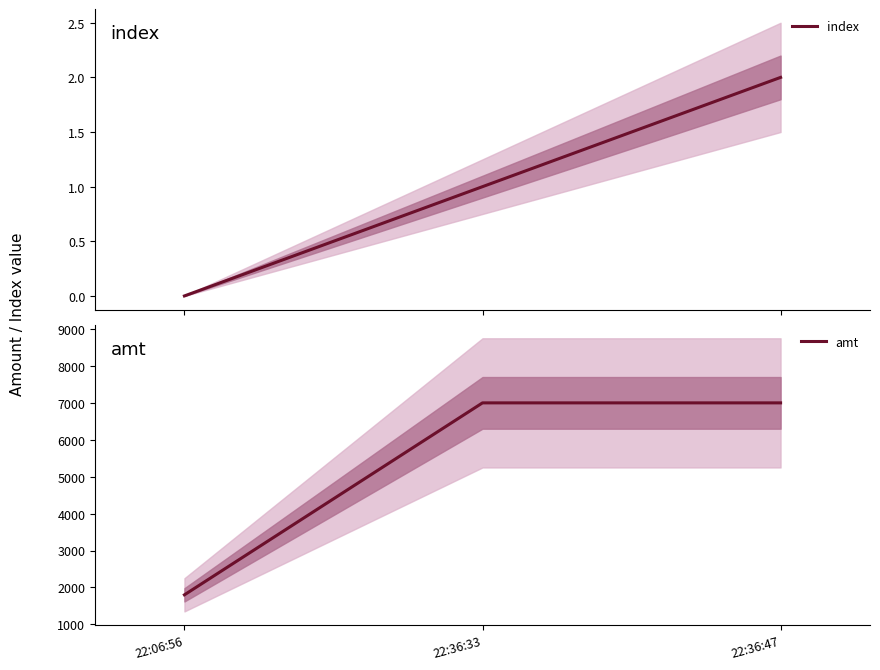

What is the difference between the highest and lowest values at 22:36:47?

6998